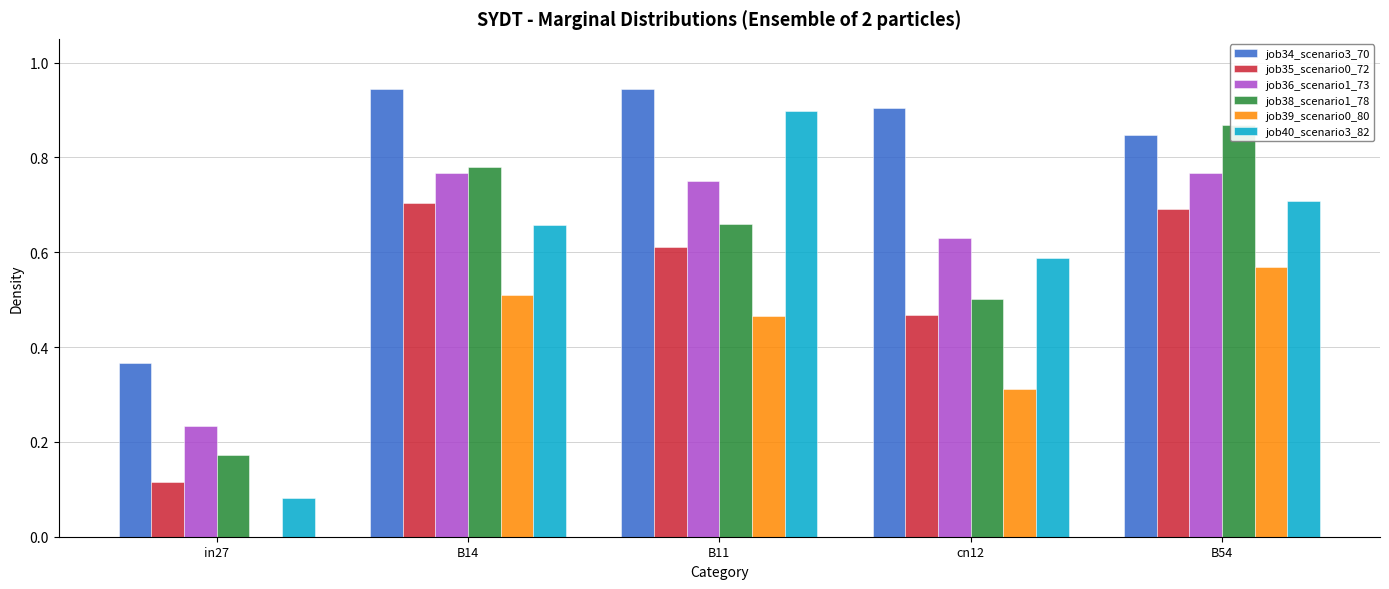

What is the difference between the maximum and minimum values in the job38_scenario1_78 series?

0.7